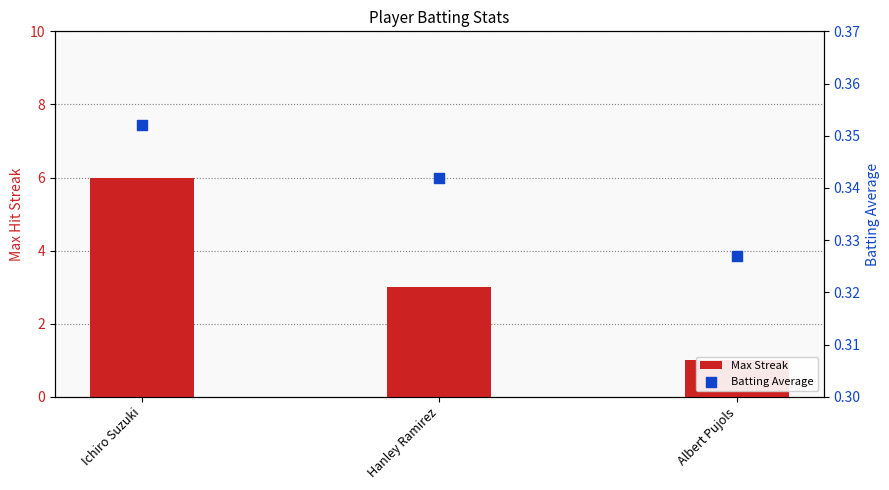

What is the total value across all series at Ichiro Suzuki?

6.4